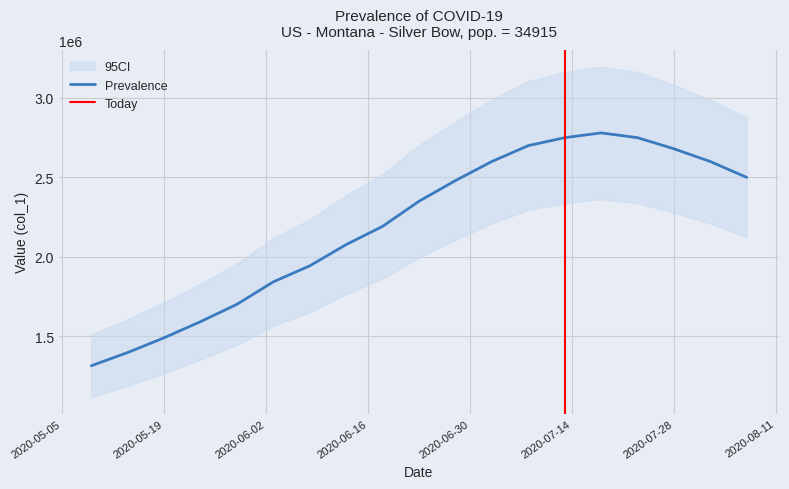

What is the greatest value displayed?

2780000.0